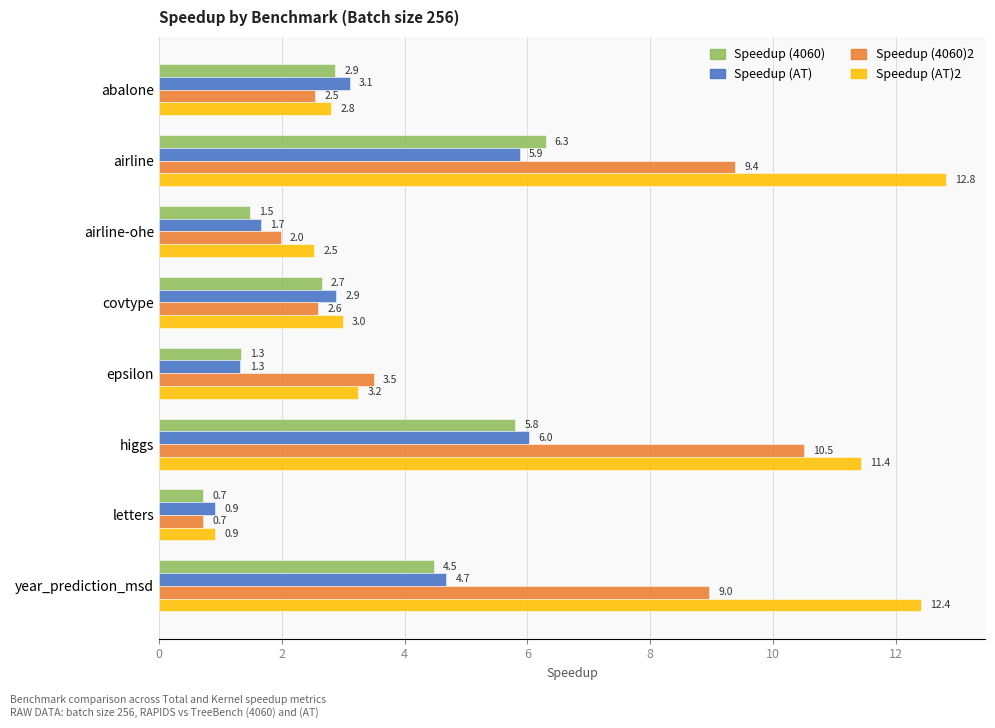

Which series changed the most between airline-ohe and higgs?

Speedup (AT)2